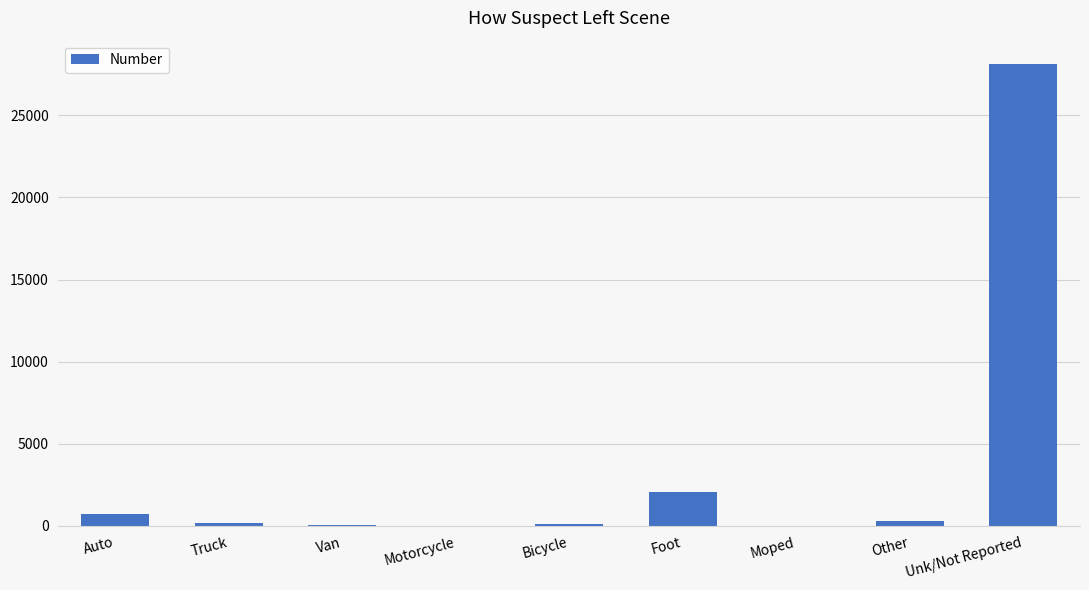

At which label is the value closest to 14074?

Foot